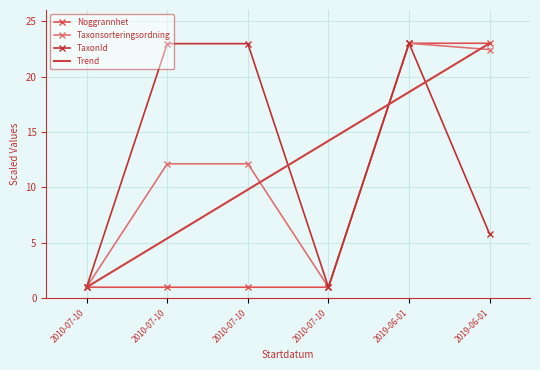

True or false: TaxonId has more than 0 points higher than both neighbors.

True